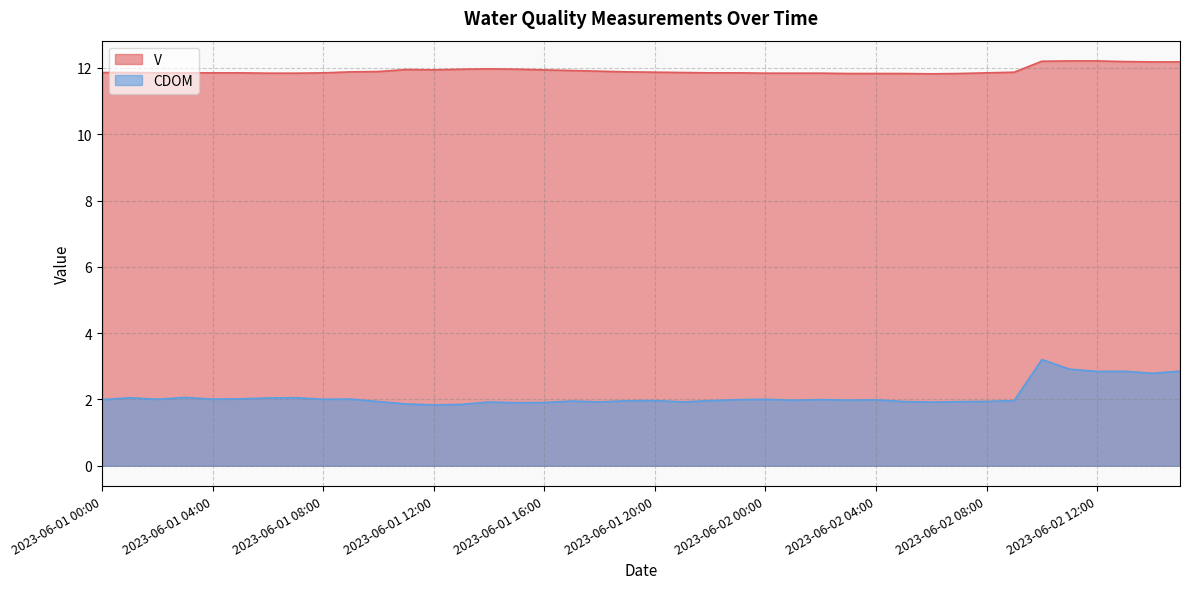

Reading left to right, what are all the values shown in this chart?

V: 2023-06-01 00:00=11.9	2023-06-01 01:00=11.9	2023-06-01 02:00=11.8	2023-06-01 03:00=11.8	2023-06-01 04:00=11.8	2023-06-01 05:00=11.8	2023-06-01 06:00=11.8	2023-06-01 07:00=11.8	2023-06-01 08:00=11.8	2023-06-01 09:00=11.9	2023-06-01 10:00=11.9	2023-06-01 11:00=11.9	2023-06-01 12:00=11.9	2023-06-01 13:00=12.0	2023-06-01 14:00=12.0	2023-06-01 15:00=12.0	2023-06-01 16:00=11.9	2023-06-01 17:00=11.9	2023-06-01 18:00=11.9	2023-06-01 19:00=11.9	2023-06-01 20:00=11.9	2023-06-01 21:00=11.9	2023-06-01 22:00=11.8	2023-06-01 23:00=11.8	2023-06-02 00:00=11.8	2023-06-02 01:00=11.8	2023-06-02 02:00=11.8	2023-06-02 03:00=11.8	2023-06-02 04:00=11.8	2023-06-02 05:00=11.8	2023-06-02 06:00=11.8	2023-06-02 07:00=11.8	2023-06-02 08:00=11.8	2023-06-02 09:00=11.9	2023-06-02 10:00=12.2	2023-06-02 11:00=12.2	2023-06-02 12:00=12.2	2023-06-02 13:00=12.2	2023-06-02 14:00=12.2	2023-06-02 15:00=12.2
CDOM: 2023-06-01 00:00=2.0	2023-06-01 01:00=2.1	2023-06-01 02:00=2.0	2023-06-01 03:00=2.1	2023-06-01 04:00=2.0	2023-06-01 05:00=2.0	2023-06-01 06:00=2.0	2023-06-01 07:00=2.1	2023-06-01 08:00=2.0	2023-06-01 09:00=2.0	2023-06-01 10:00=1.9	2023-06-01 11:00=1.9	2023-06-01 12:00=1.8	2023-06-01 13:00=1.9	2023-06-01 14:00=1.9	2023-06-01 15:00=1.9	2023-06-01 16:00=1.9	2023-06-01 17:00=2.0	2023-06-01 18:00=1.9	2023-06-01 19:00=2.0	2023-06-01 20:00=2.0	2023-06-01 21:00=1.9	2023-06-01 22:00=2.0	2023-06-01 23:00=2.0	2023-06-02 00:00=2.0	2023-06-02 01:00=2.0	2023-06-02 02:00=2.0	2023-06-02 03:00=2.0	2023-06-02 04:00=2.0	2023-06-02 05:00=1.9	2023-06-02 06:00=1.9	2023-06-02 07:00=1.9	2023-06-02 08:00=1.9	2023-06-02 09:00=2.0	2023-06-02 10:00=3.2	2023-06-02 11:00=2.9	2023-06-02 12:00=2.8	2023-06-02 13:00=2.8	2023-06-02 14:00=2.8	2023-06-02 15:00=2.9